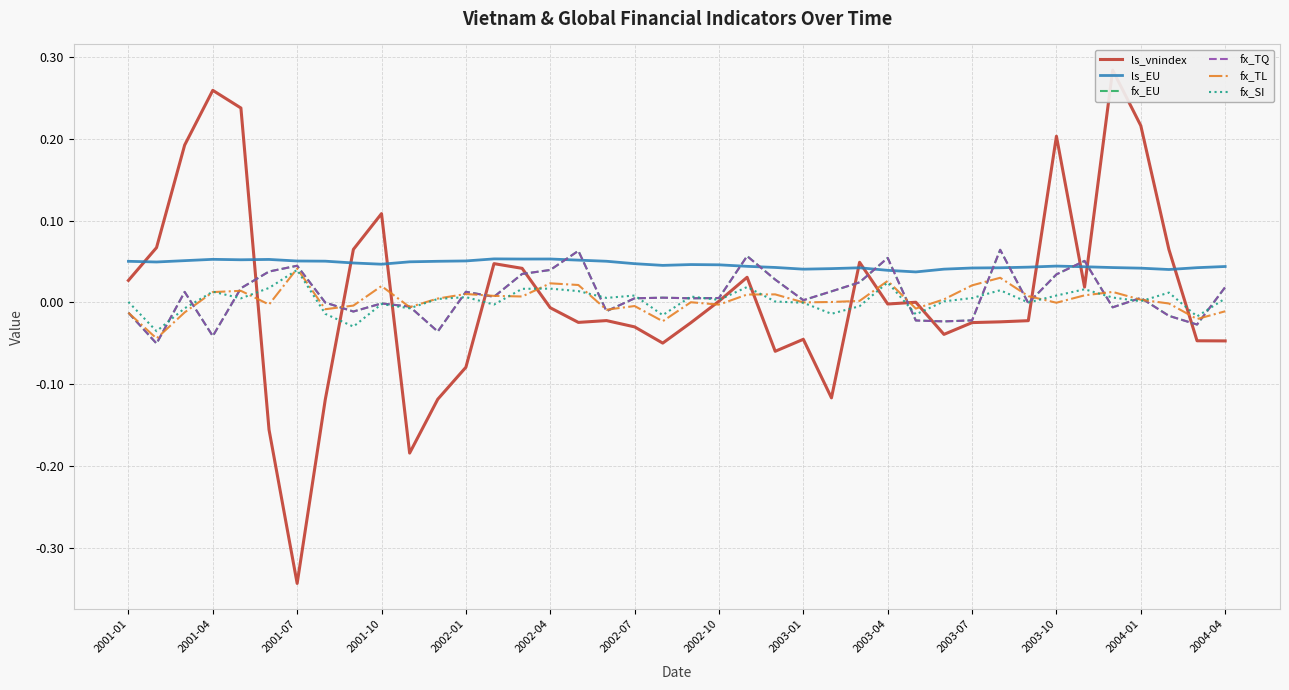

At which label does fx_SI reach its peak?

2001-07